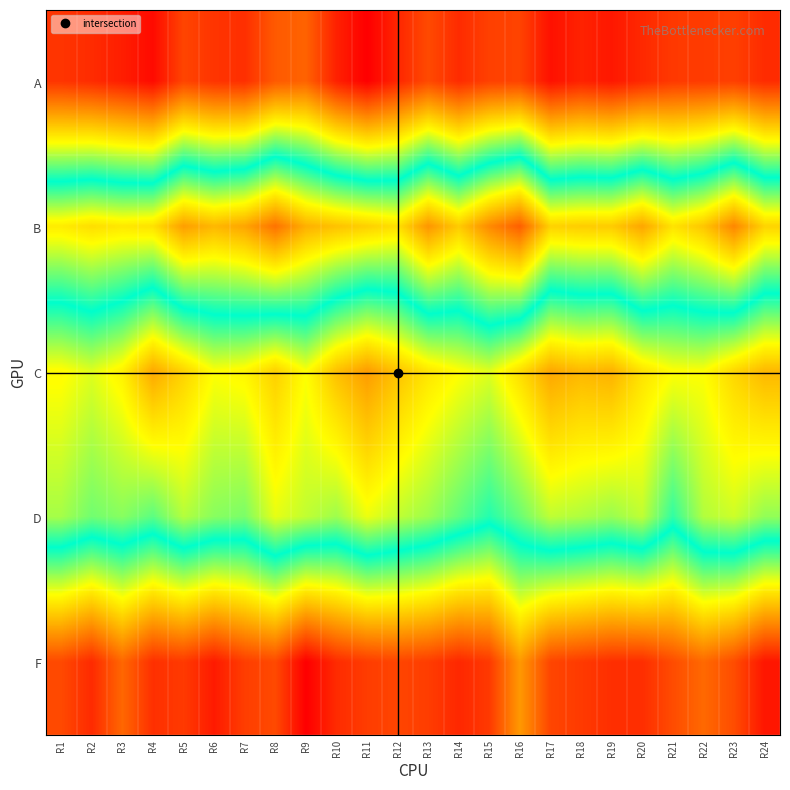

Reading left to right, extract all data points from this chart.

A: R1=-21.2	R2=-21.7	R3=-22.4	R4=-23.4	R5=-20.4	R6=-21.2	R7=-21.5	R8=-19.2	R9=-18.8	R10=-22.2	R11=-24.0	R12=-21.9	R13=-20.1	R14=-21.7	R15=-20.6	R16=-20.4	R17=-23.1	R18=-22.1	R19=-22.7	R20=-21.8	R21=-20.9	R22=-20.9	R23=-20.6	R24=-21.7
B: R1=3.8	R2=4.5	R3=4.0	R4=4.3	R5=7.9	R6=6.6	R7=7.5	R8=10.2	R9=7.0	R10=6.0	R11=5.3	R12=4.4	R13=8.3	R14=5.5	R15=8.9	R16=11.2	R17=5.1	R18=5.4	R19=5.5	R20=7.5	R21=4.3	R22=5.8	R23=9.1	R24=5.1
C: R1=-10.8	R2=-9.8	R3=-11.3	R4=-15.1	R5=-12.9	R6=-10.6	R7=-11.0	R8=-13.0	R9=-10.6	R10=-13.9	R11=-15.8	R12=-13.8	R13=-11.9	R14=-10.7	R15=-9.8	R16=-12.3	R17=-15.2	R18=-14.3	R19=-14.7	R20=-12.1	R21=-10.7	R22=-10.6	R23=-12.7	R24=-14.3
D: R1=-8.2	R2=-6.8	R3=-7.4	R4=-6.3	R5=-8.6	R6=-7.4	R7=-7.1	R8=-9.9	R9=-8.9	R10=-8.0	R11=-10.1	R12=-8.9	R13=-8.0	R14=-6.4	R15=-4.8	R16=-6.6	R17=-8.9	R18=-8.5	R19=-7.9	R20=-8.9	R21=-5.1	R22=-8.5	R23=-9.2	R24=-7.7
F: R1=12.3	R2=13.9	R3=10.8	R4=13.7	R5=13.1	R6=14.8	R7=12.9	R8=12.3	R9=16.2	R10=13.9	R11=13.0	R12=12.6	R13=13.0	R14=14.1	R15=13.2	R16=8.2	R17=12.5	R18=13.1	R19=13.7	R20=13.8	R21=12.2	R22=10.7	R23=12.2	R24=15.0